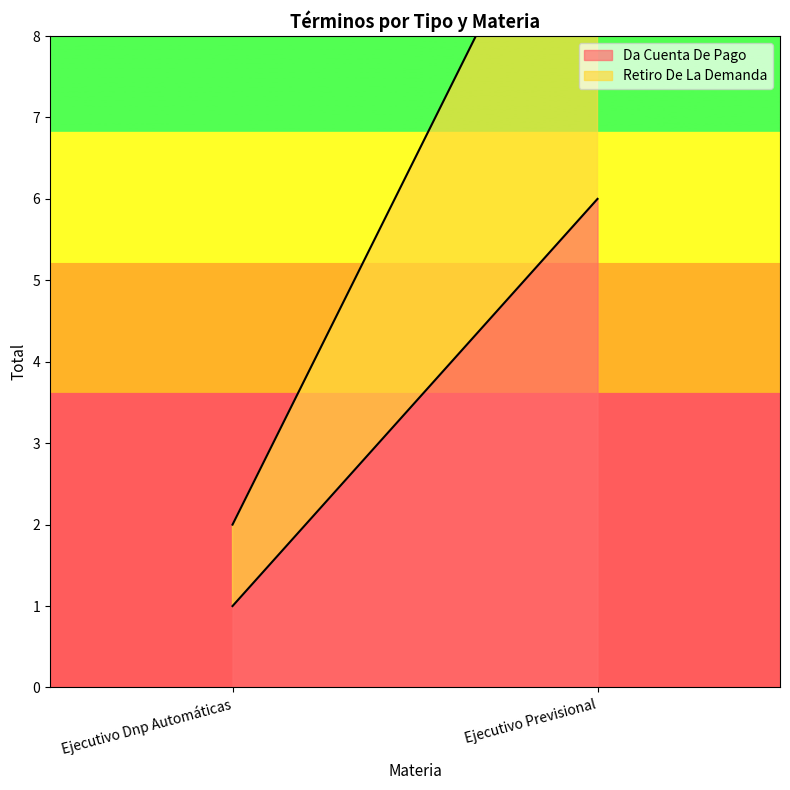

The Da Cuenta De Pago series shows 8 at Ejecutivo Previsional. True or false?

False